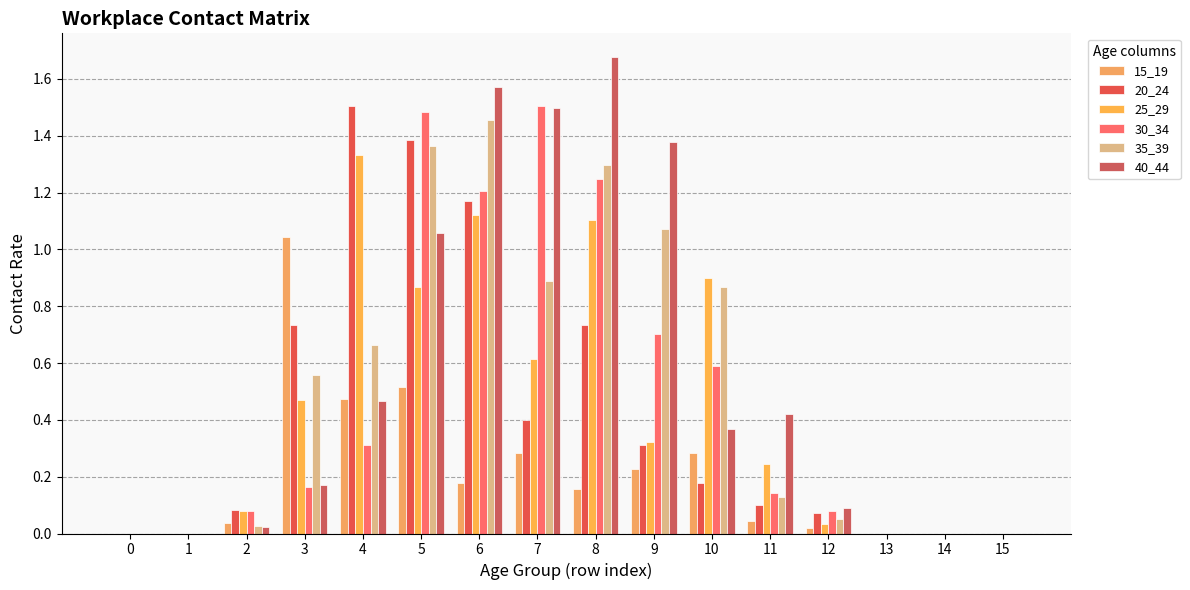

How many series are shown in this chart?

6